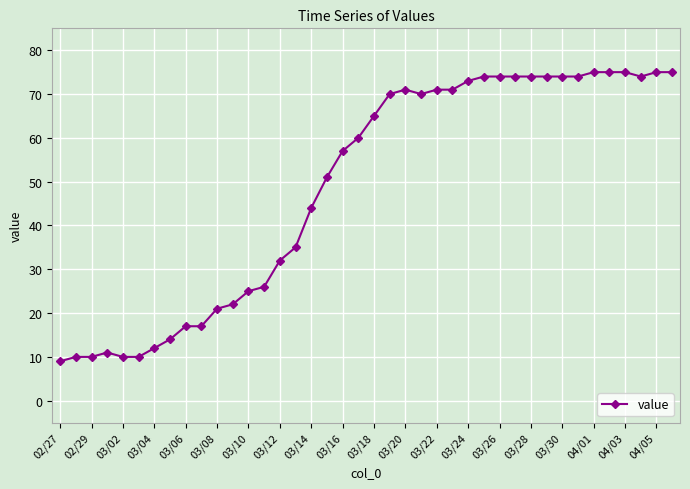

What is the average value?

49